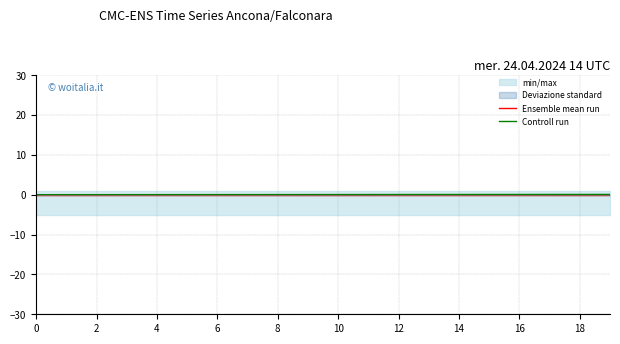

How many values in the Controll run series exceed 0?

19